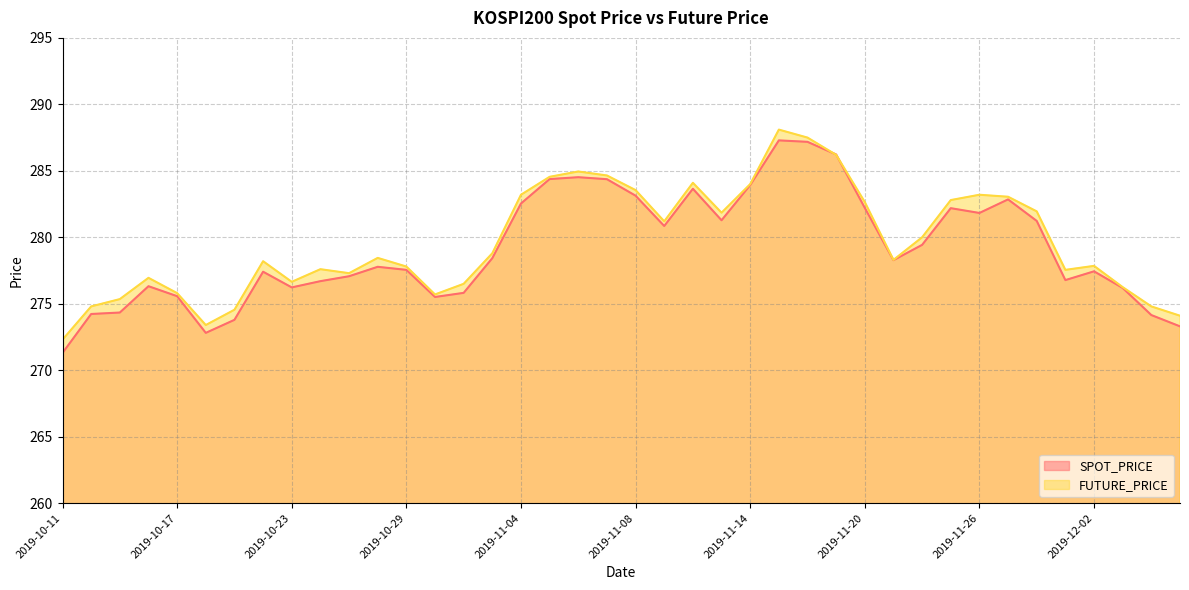

How many series are shown in this chart?

2